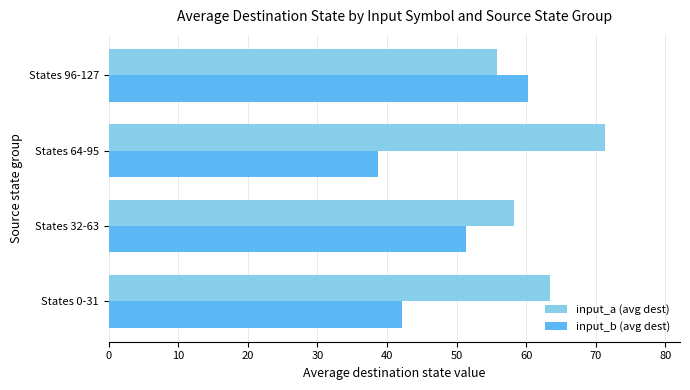

What is the minimum value shown in the chart?

38.7